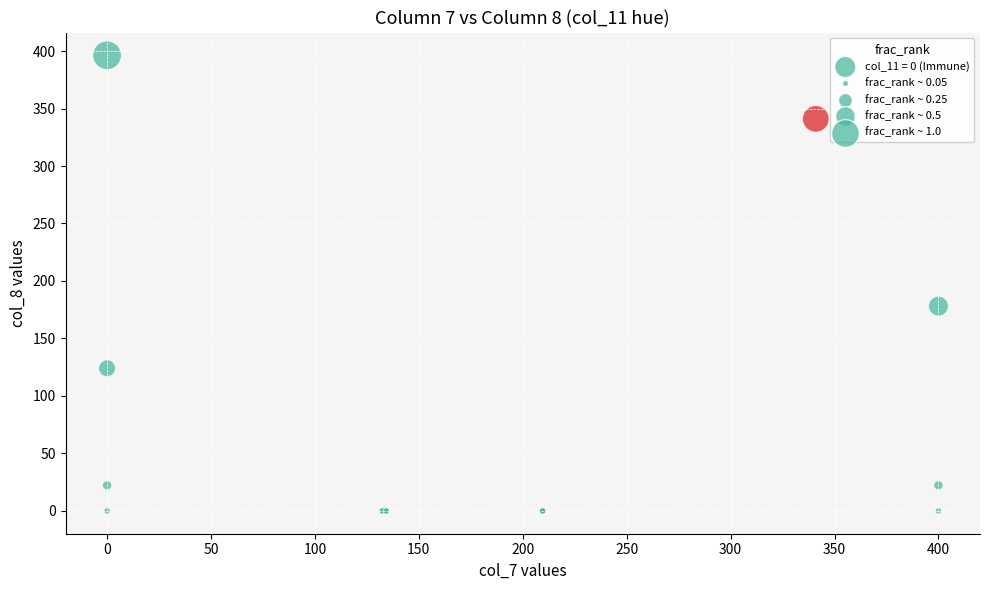

What Y value in the scatter plot is closest to 198?

178.1